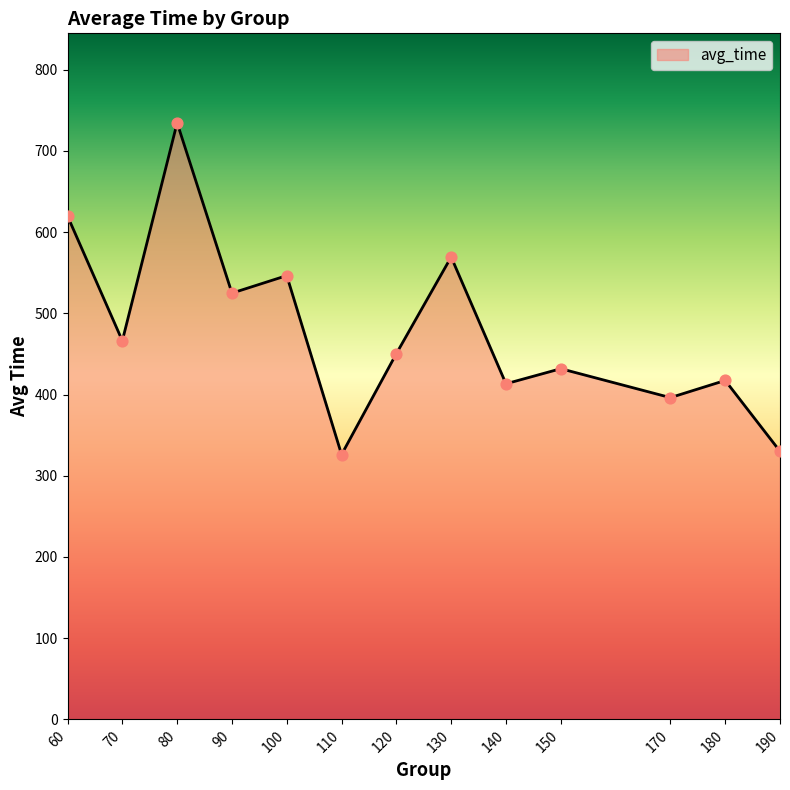

Approximately how many times larger is the value at 110 compared to 70?

0.7